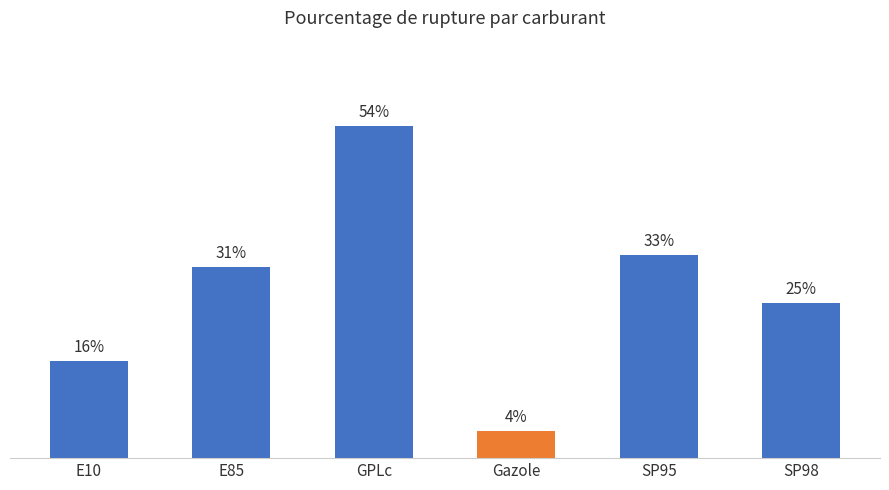

What is the approximate value at SP95?

32.8